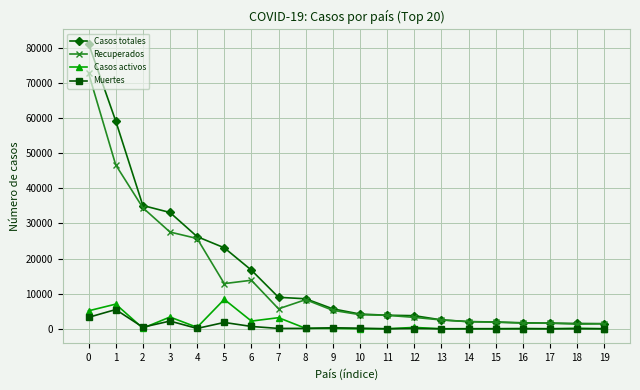

Which series has the largest total across all categories?

Casos totales